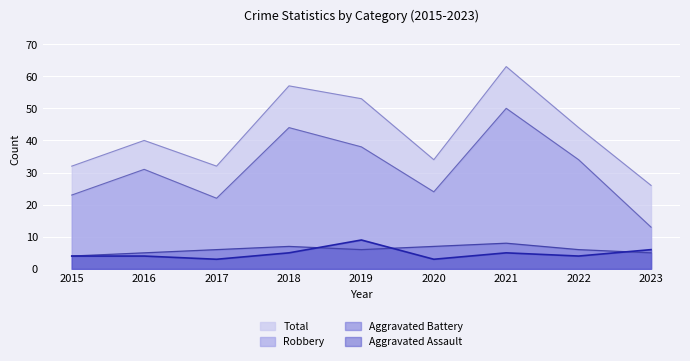

Read the Total value at 2017.

32